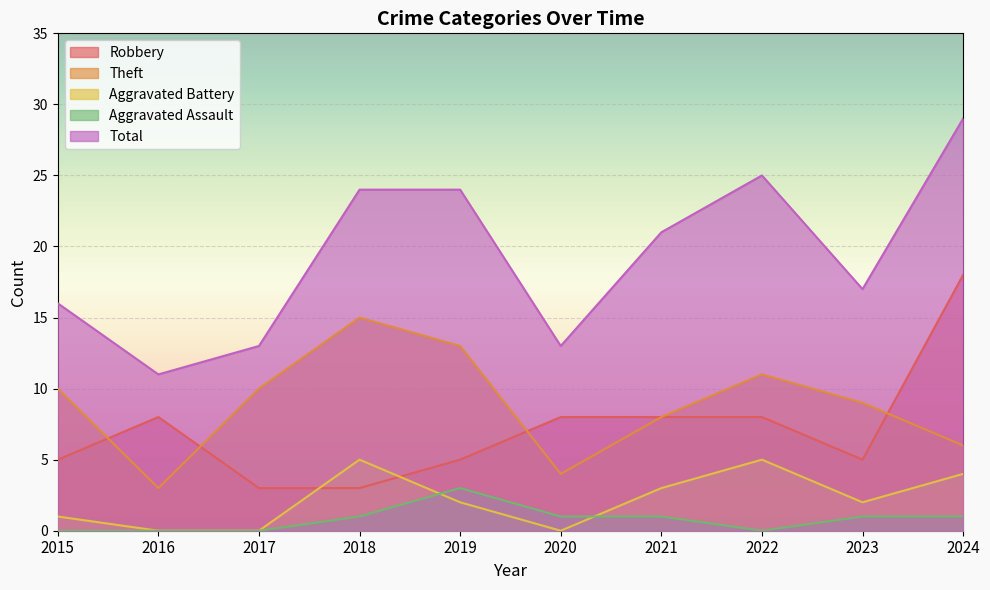

Which series has the largest total across all categories?

Total